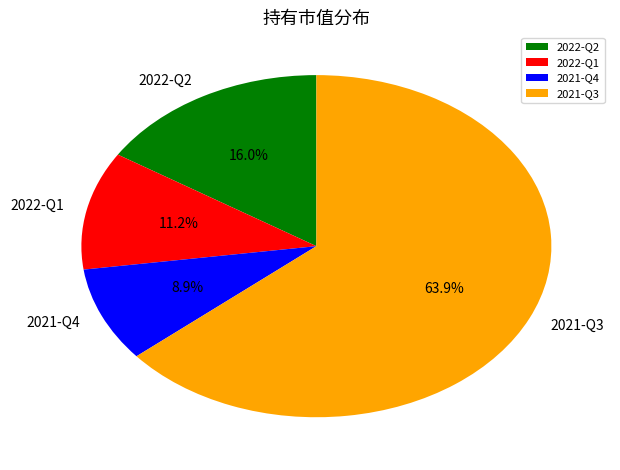

Which has a higher value, 2022-Q1 or 2022-Q2?

2022-Q2